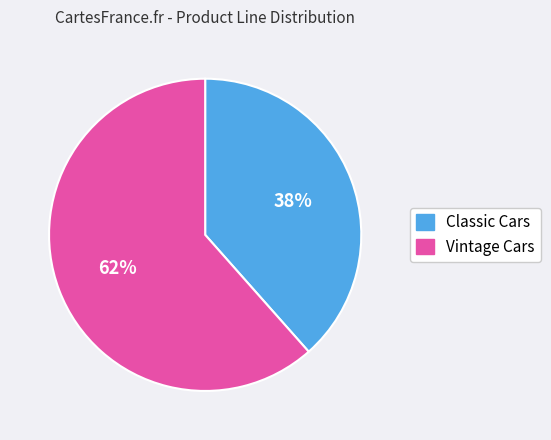

Which category has the biggest portion of the pie?

Vintage Cars